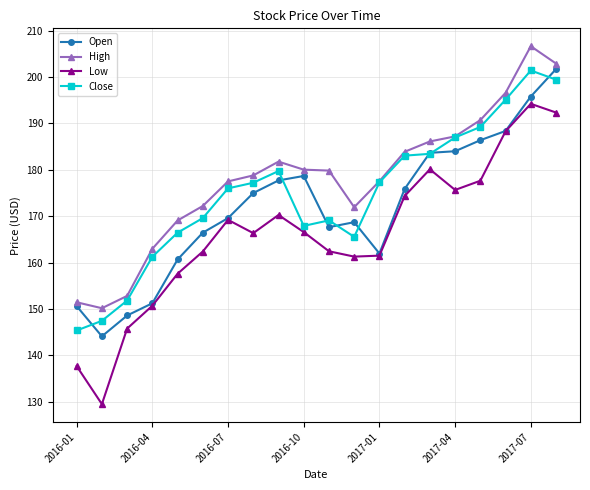

True or false: High and Open intersect in this chart.

False